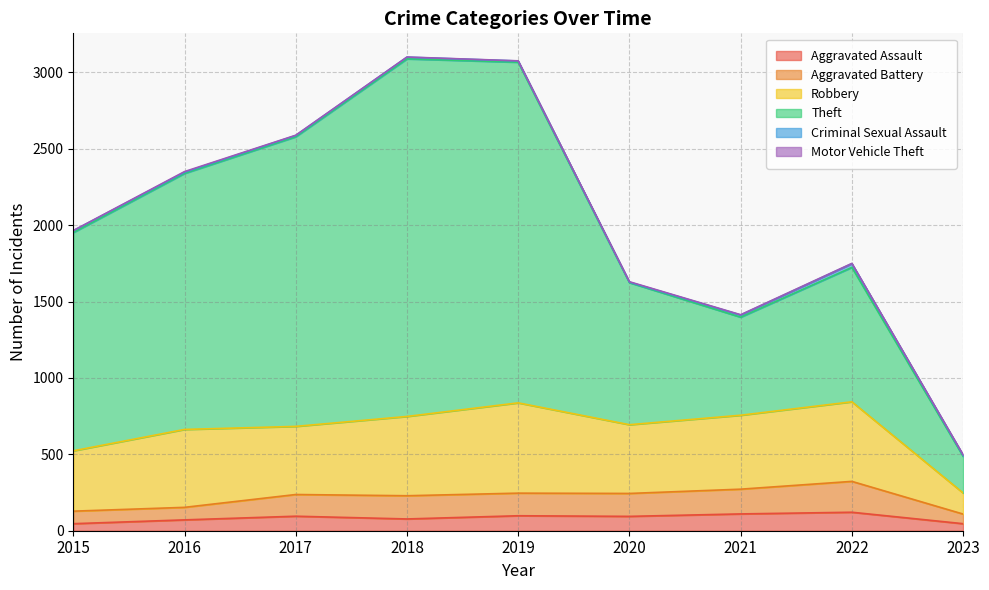

What is the maximum value for Aggravated Assault?

121